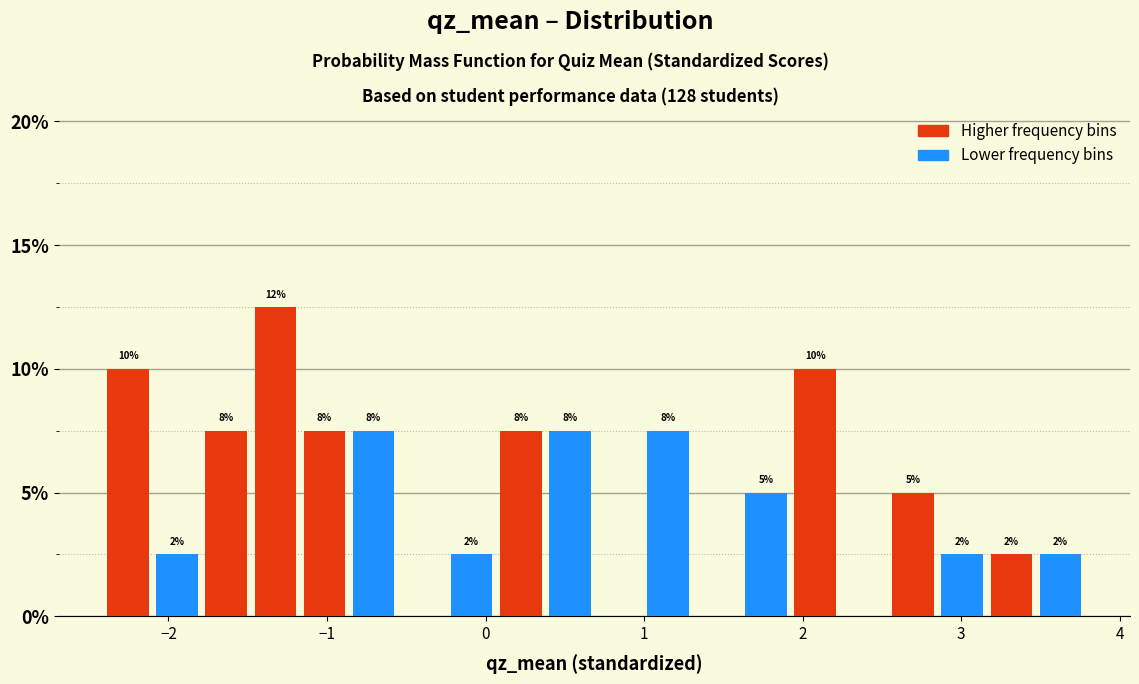

Around what value on the x-axis is the tallest bar? Give the approximate position of its centre, as read against the axis.

-1.3